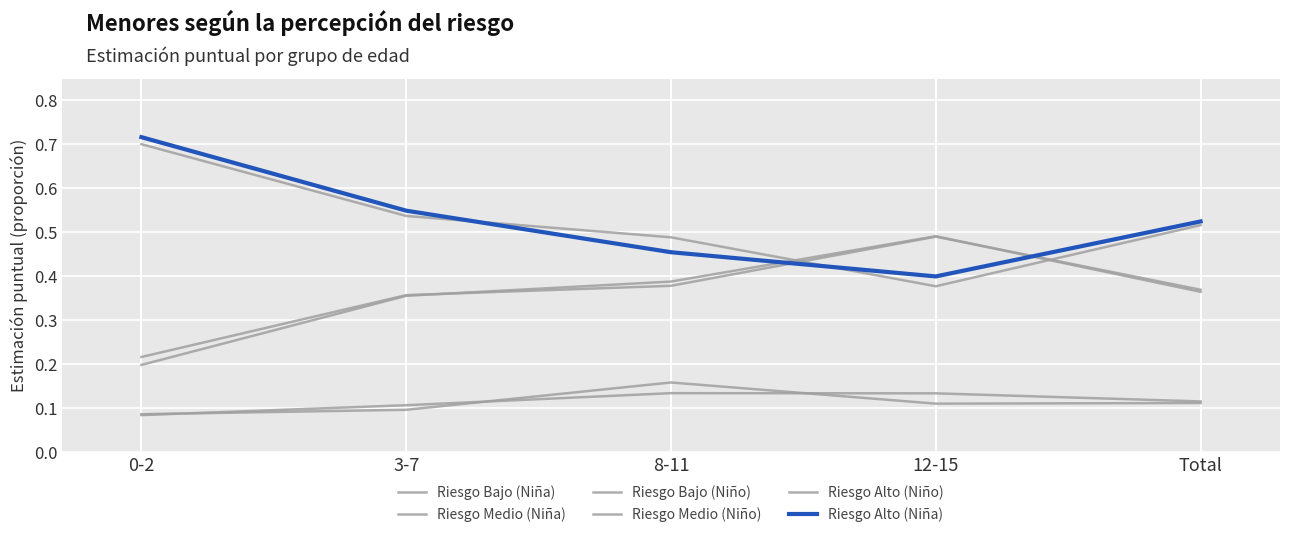

What is the difference between the maximum and minimum values in the Riesgo Bajo (Niña) series?

0.1